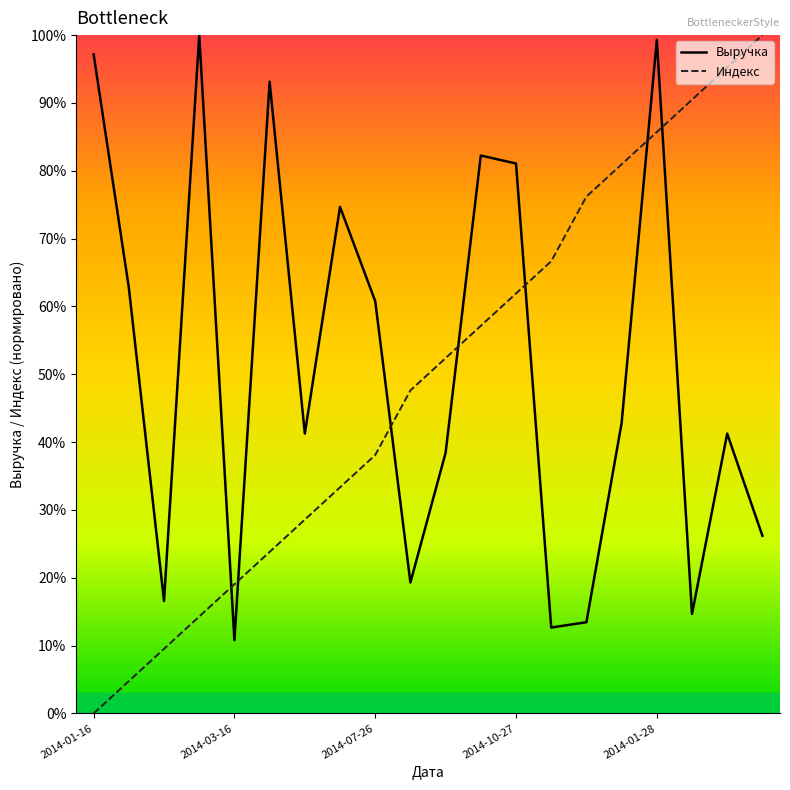

Which series has the largest total across all categories?

Выручка